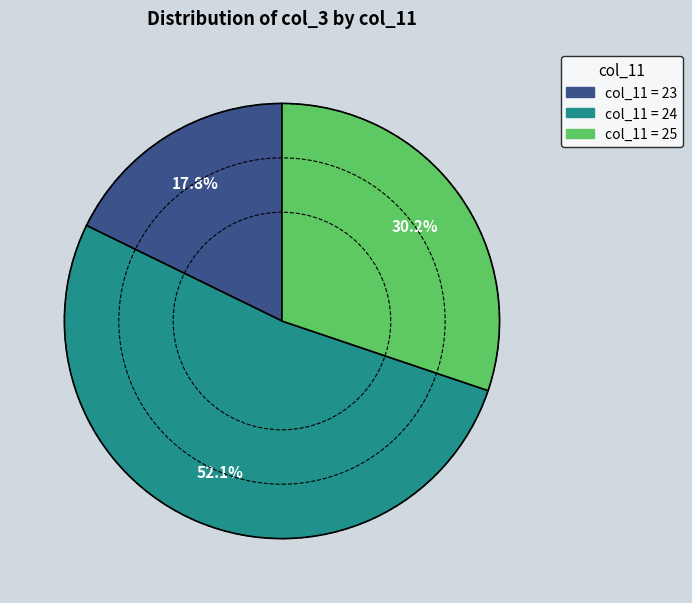

Does any single category account for the majority?

Yes